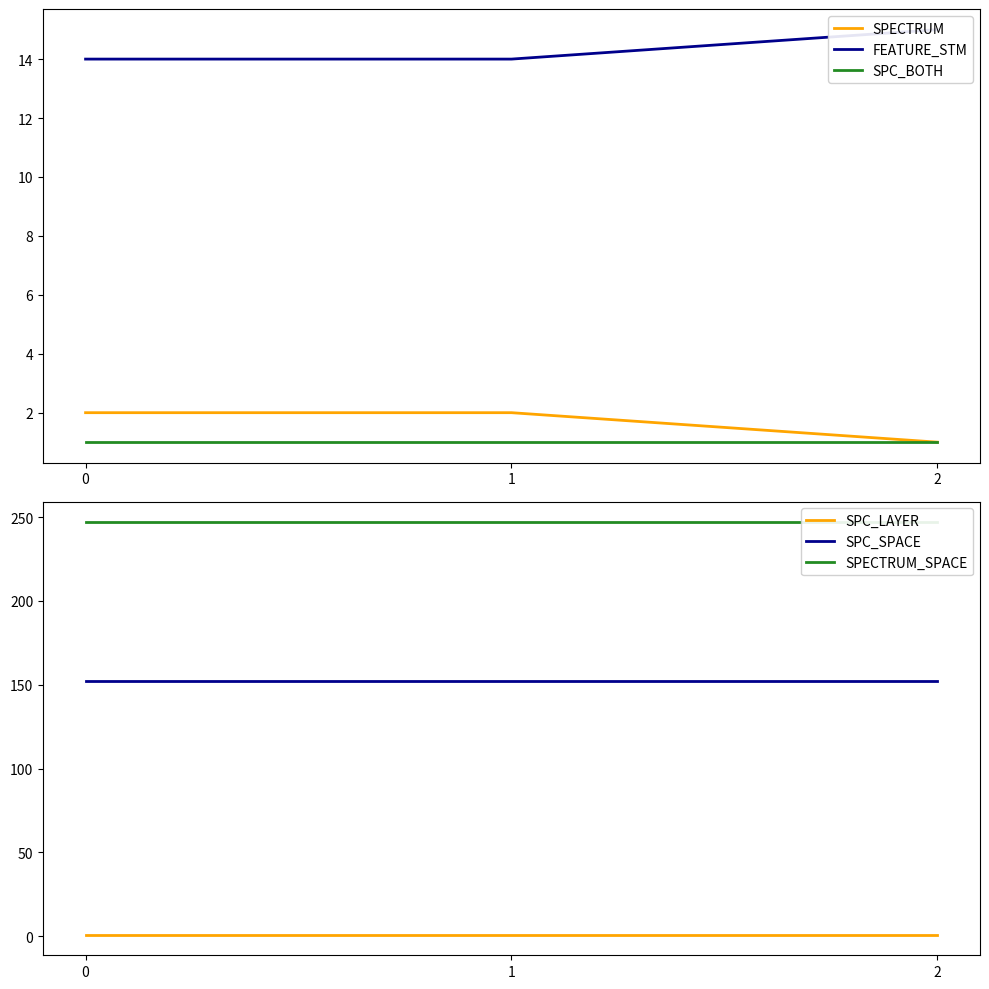

The SPC_LAYER series shows 2 at 1. True or false?

False